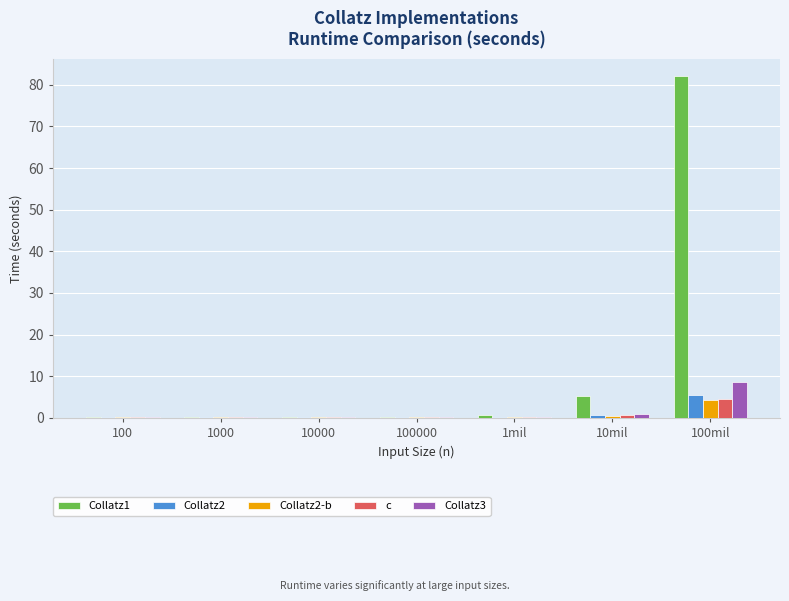

How many categories are shown in the chart?

7